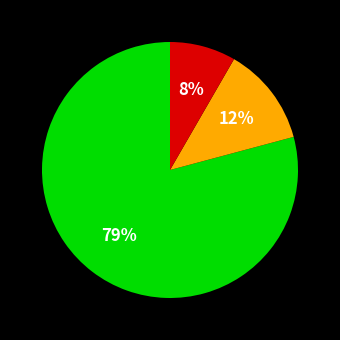

How many slices are in this pie chart?

3